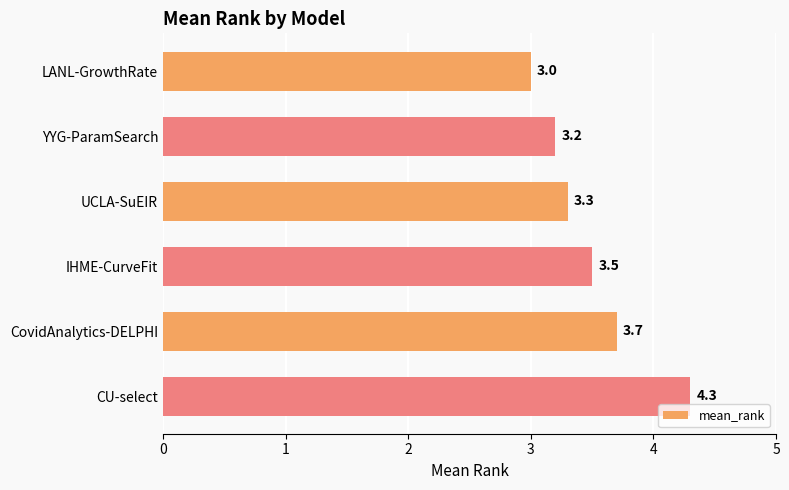

True or false: the data shows 5.7 at IHME-CurveFit.

False